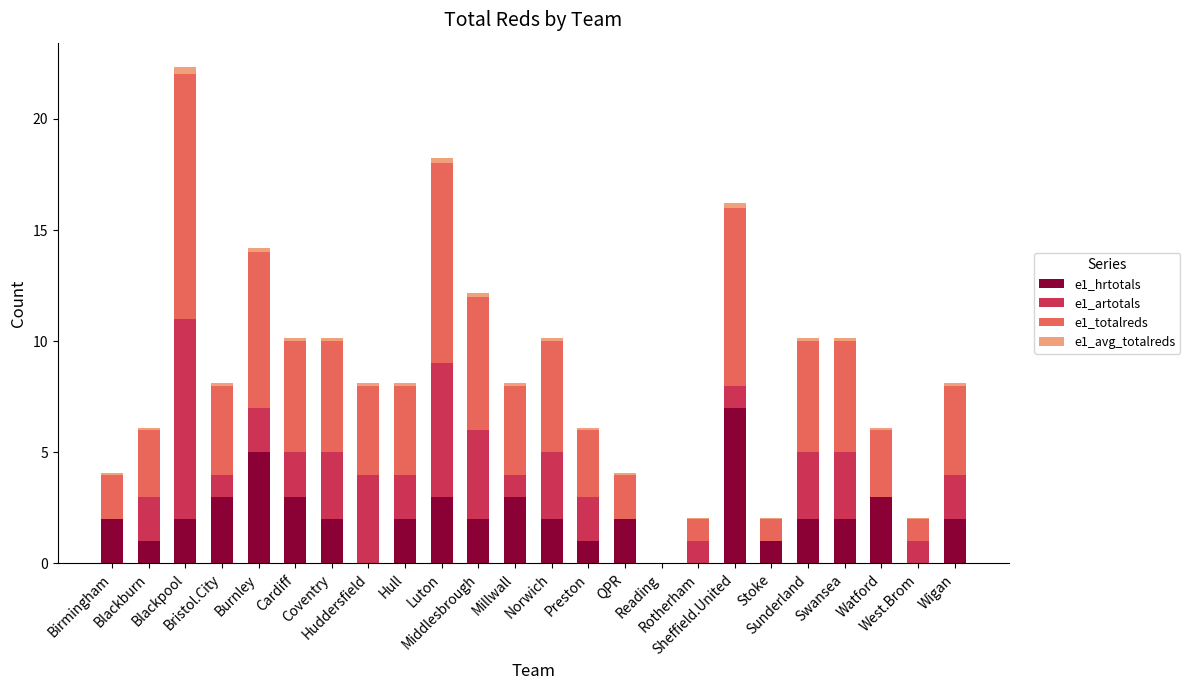

What is the highest value of the e1_hrtotals series?

7.0